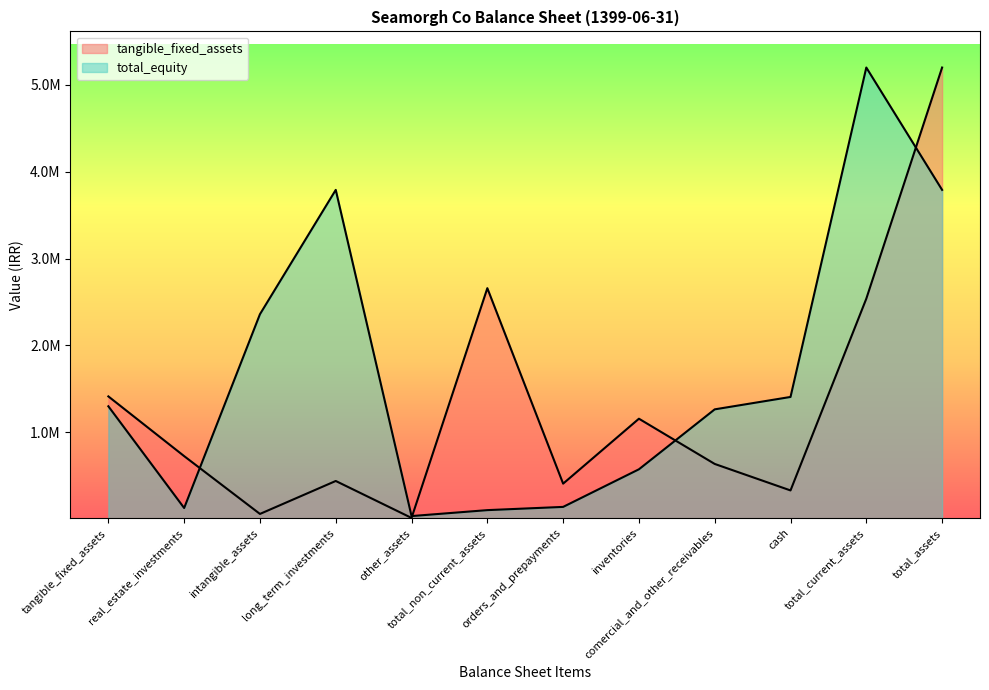

What is the difference between the tangible_fixed_assets values at tangible_fixed_assets and total_assets?

3783027